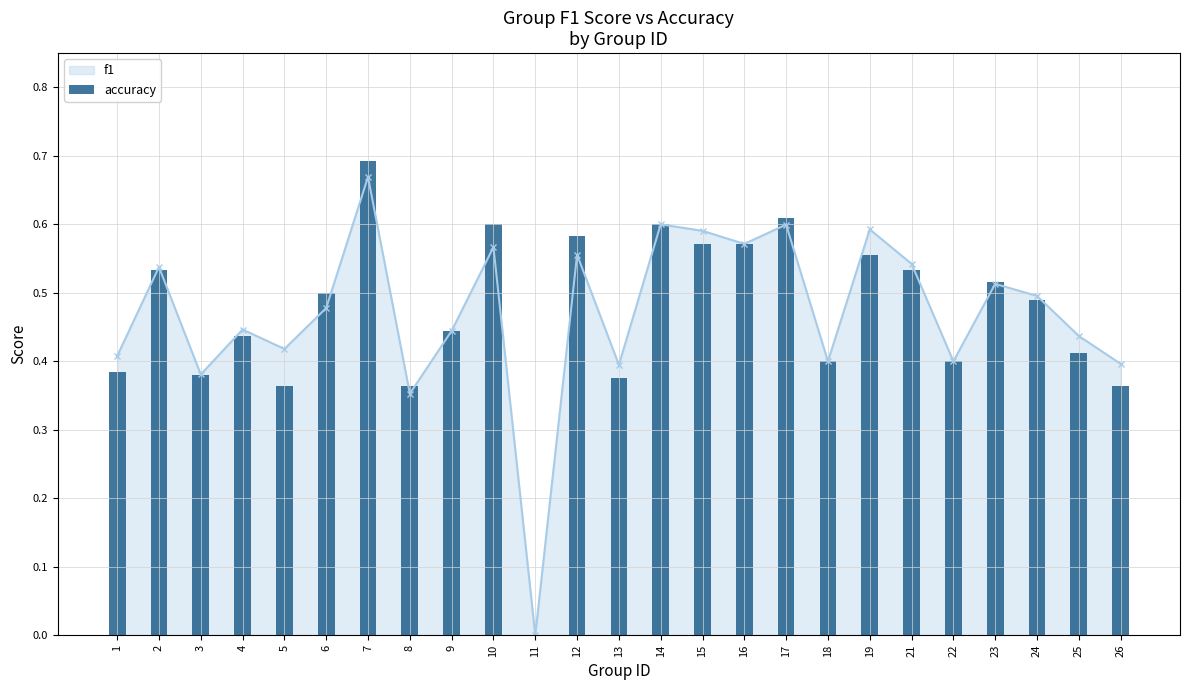

How many bars are there in total?

25